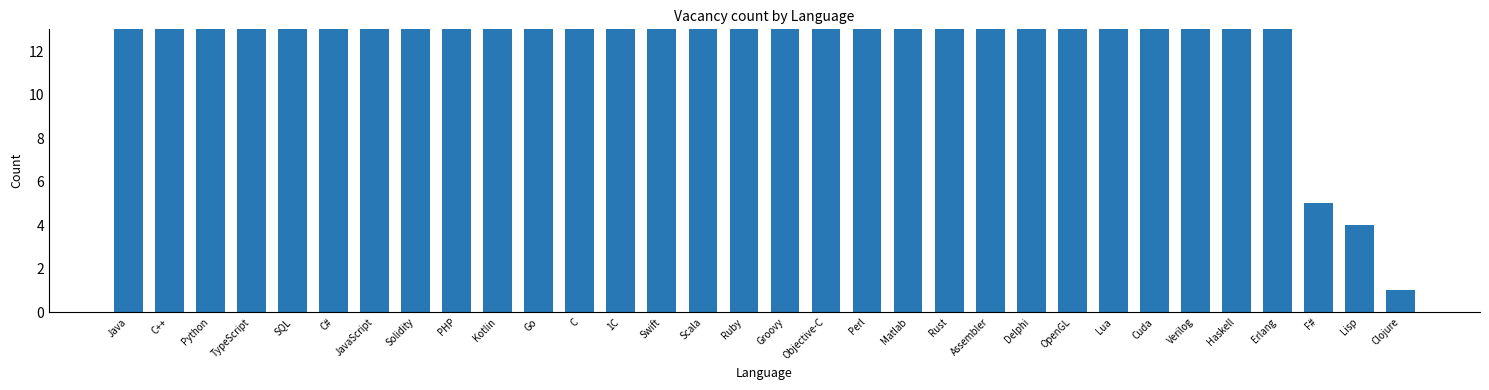

At which label is the value closest to 1000?

Swift